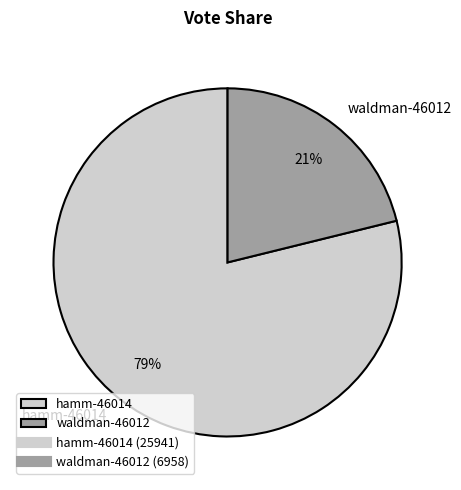

How many slices are in this pie chart?

2